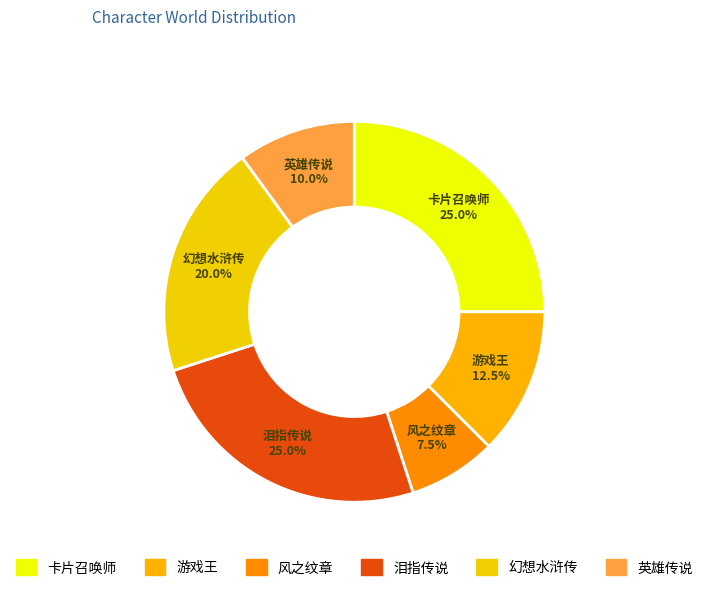

To the nearest percent, what is the average slice percentage?

17%